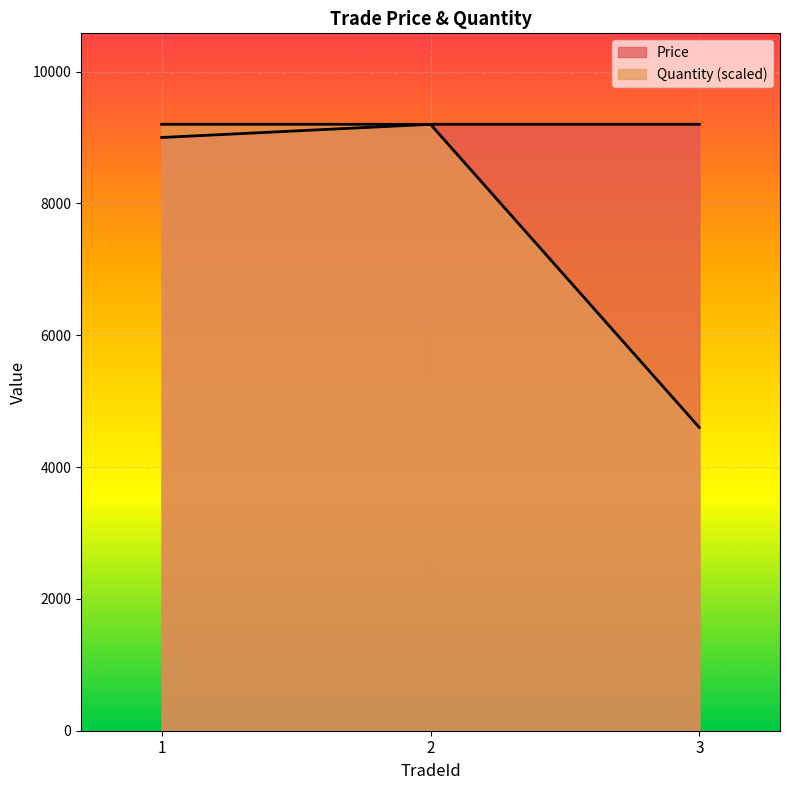

Rank the series at 3 from highest to lowest value.

Price, Quantity